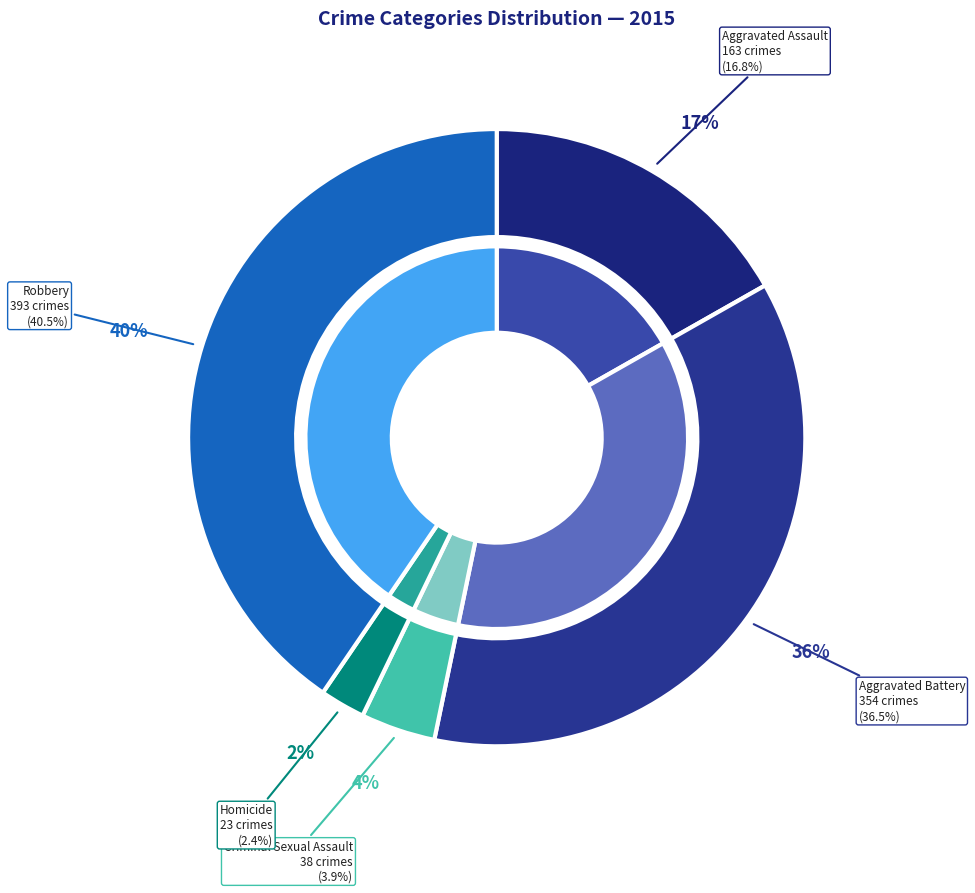

What portion of the pie excludes Homicide?

97.6%